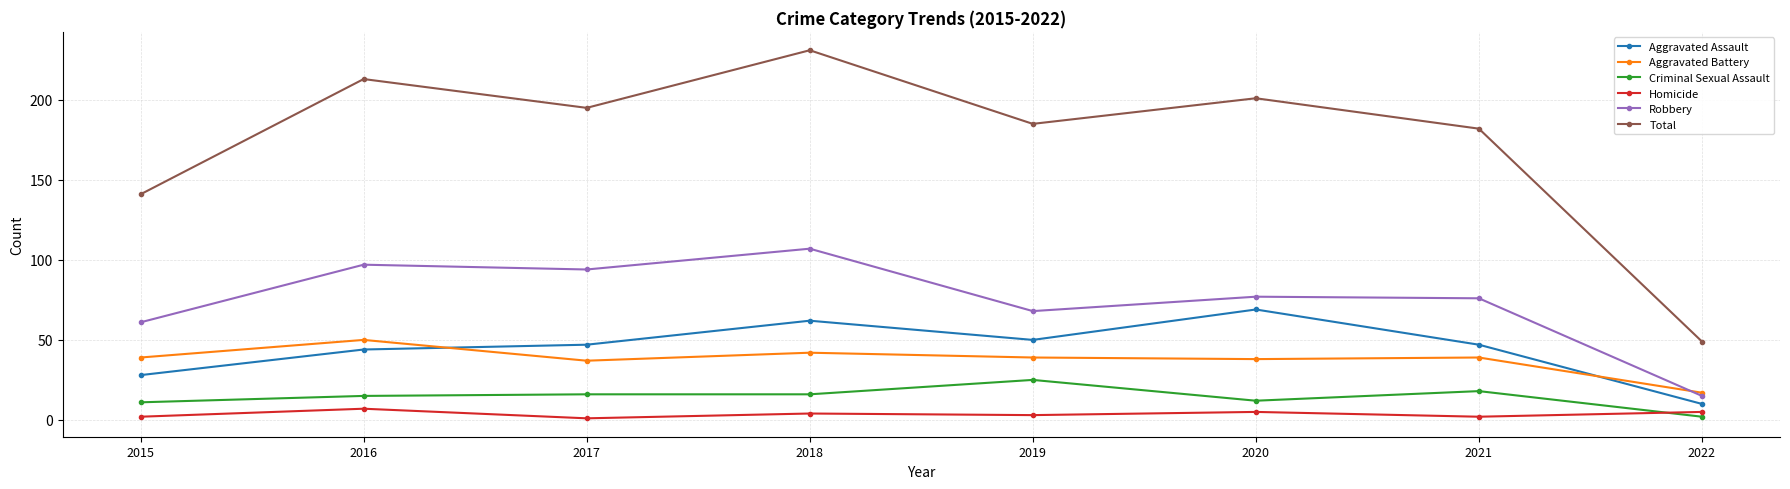

Which series has the largest total across all categories?

Total